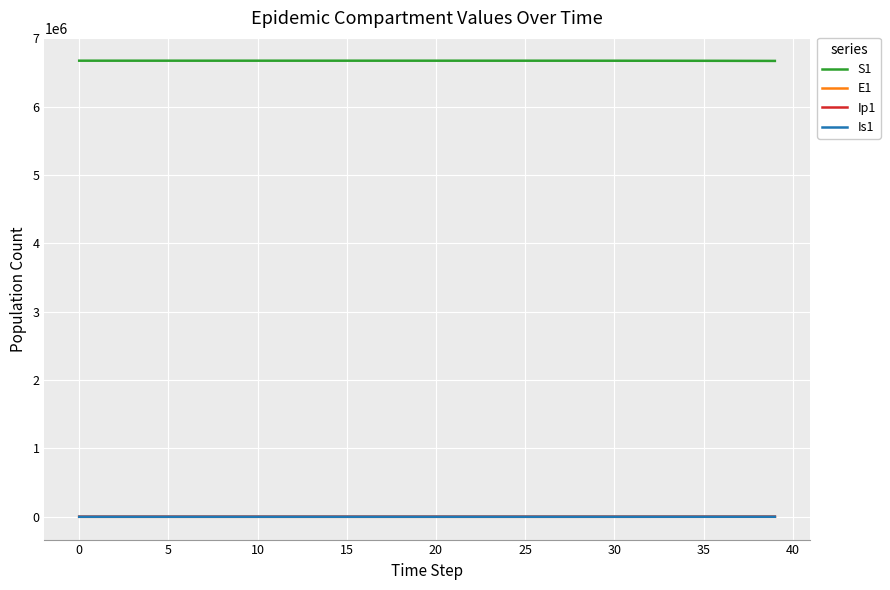

Which series has the largest total across all categories?

S1